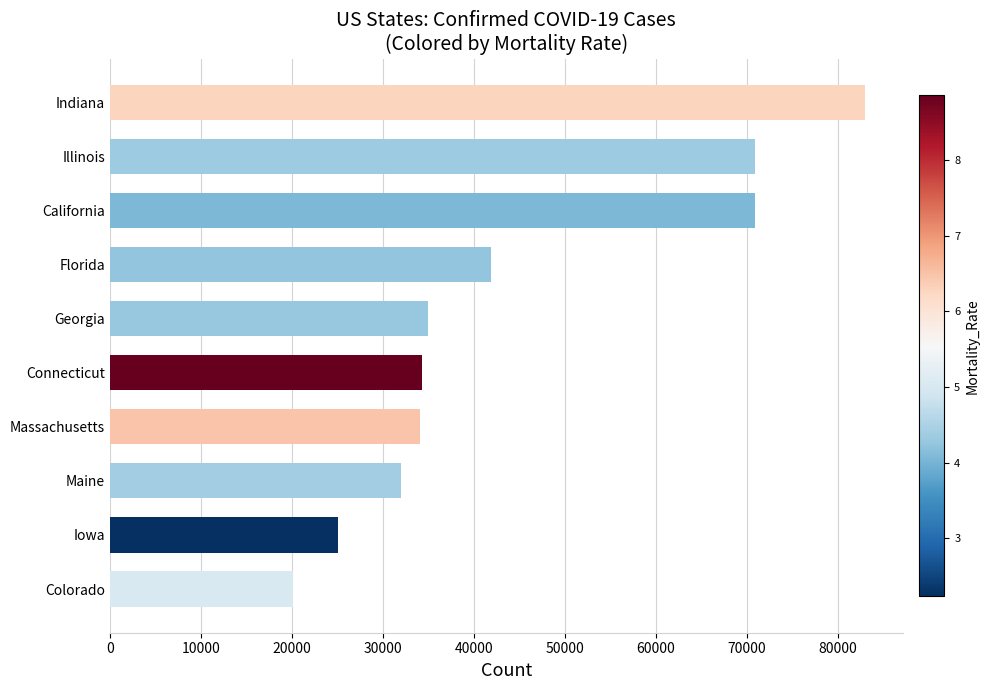

What is the sum of all values?

447552